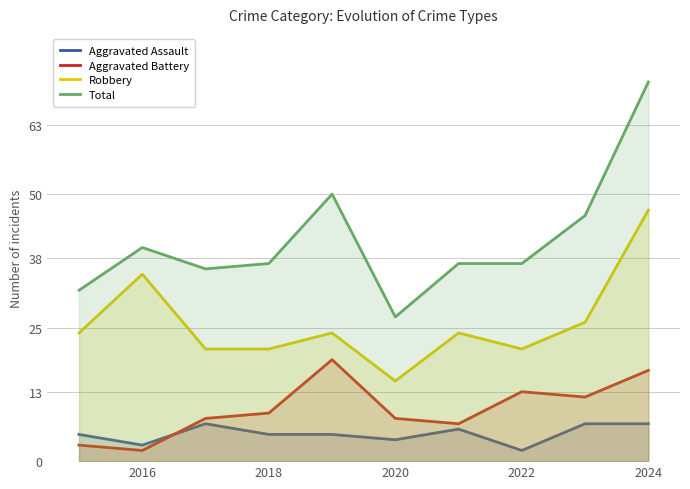

True or false: Total and Aggravated Assault intersect in this chart.

False